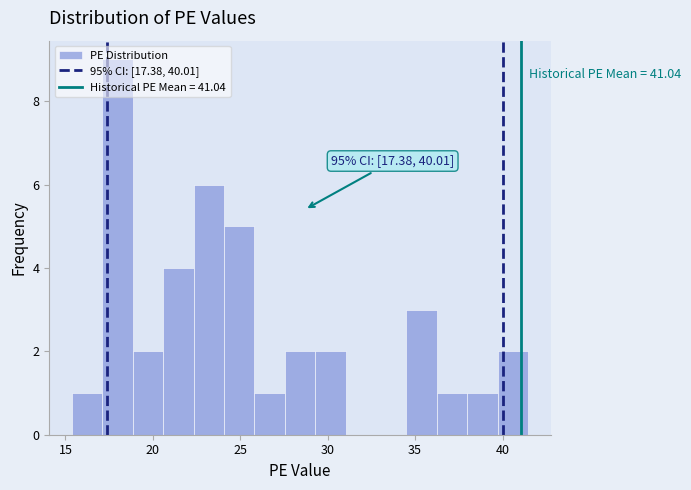

Around what value on the x-axis is the tallest bar? Give the approximate position of its centre, as read against the axis.

18.0